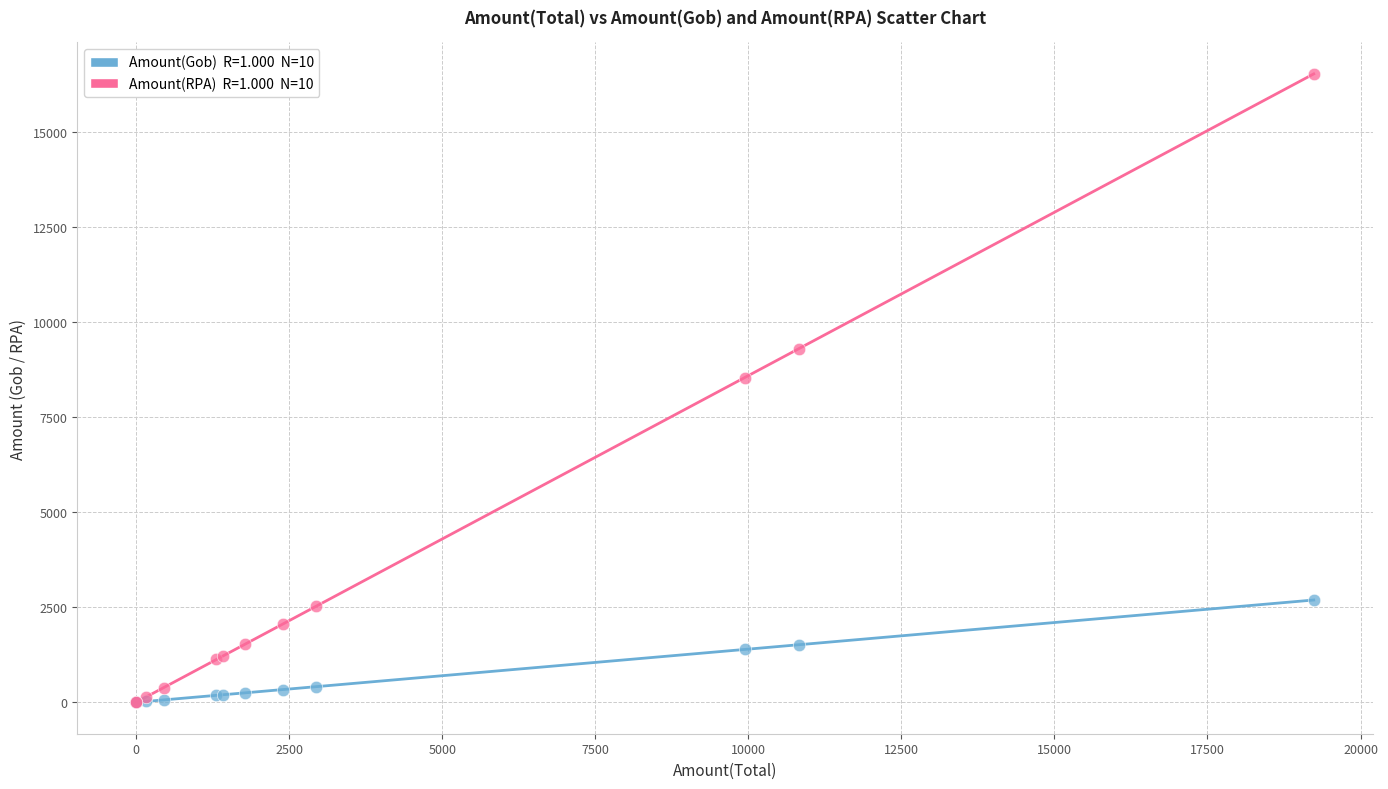

Across all series, what Y value is closest to 8271?

8546.9